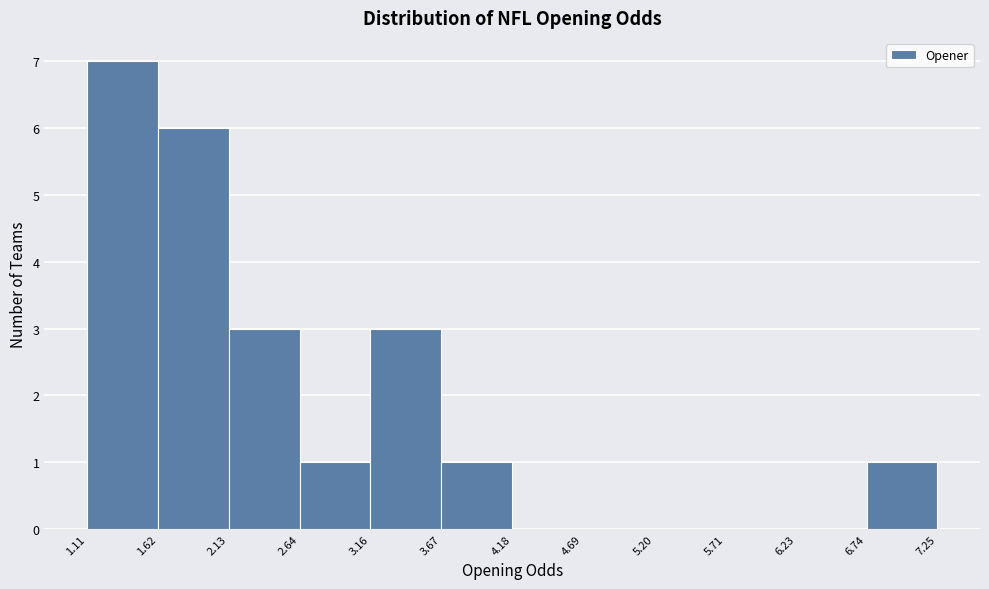

Reading left to right, transcribe this chart: for each bar, give the range it covers on the x-axis and its height. The values are not printed on the chart, so give them approximately, as read against the axis.

1.11 to 1.62: 7
1.62 to 2.13: 6
2.13 to 2.64: 3
2.64 to 3.16: 1
3.16 to 3.67: 3
3.67 to 4.18: 1
4.18 to 4.69: 0
4.69 to 5.20: 0
5.20 to 5.71: 0
5.71 to 6.23: 0
6.23 to 6.74: 0
6.74 to 7.25: 1